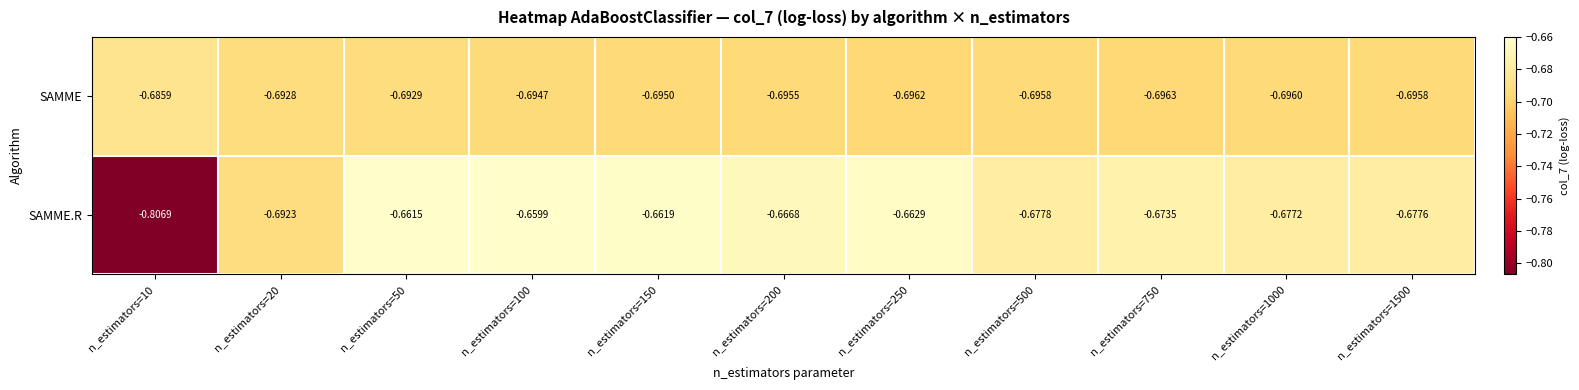

List the series in order of their overall mean, highest first.

SAMME.R, SAMME